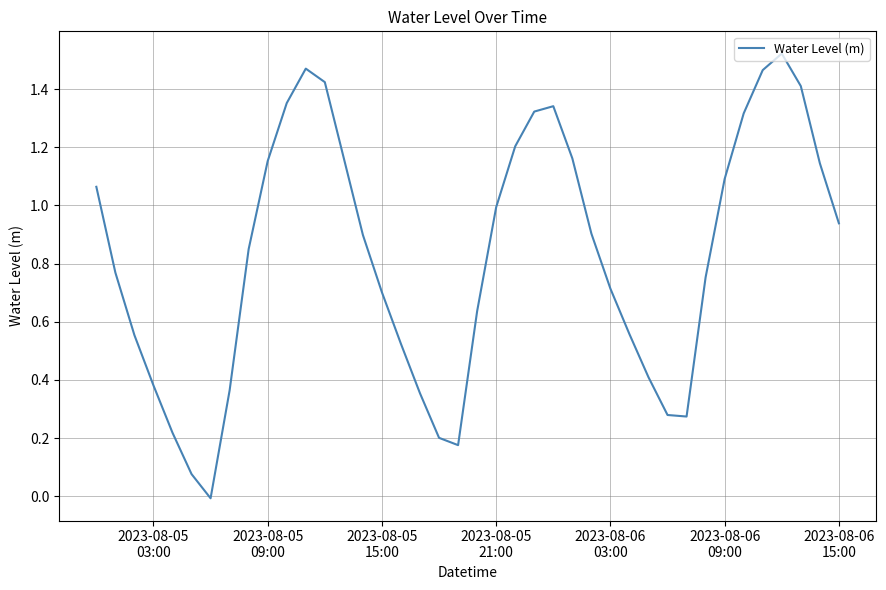

Reading left to right, list all the values displayed in this chart.

1.1	0.8	0.6	0.4	0.2	0.1	-0.0	0.4	0.8	1.2	1.4	1.5	1.4	1.2	0.9	0.7	0.5	0.4	0.2	0.2	0.6	1.0	1.2	1.3	1.3	1.2	0.9	0.7	0.6	0.4	0.3	0.3	0.8	1.1	1.3	1.5	1.5	1.4	1.1	0.9